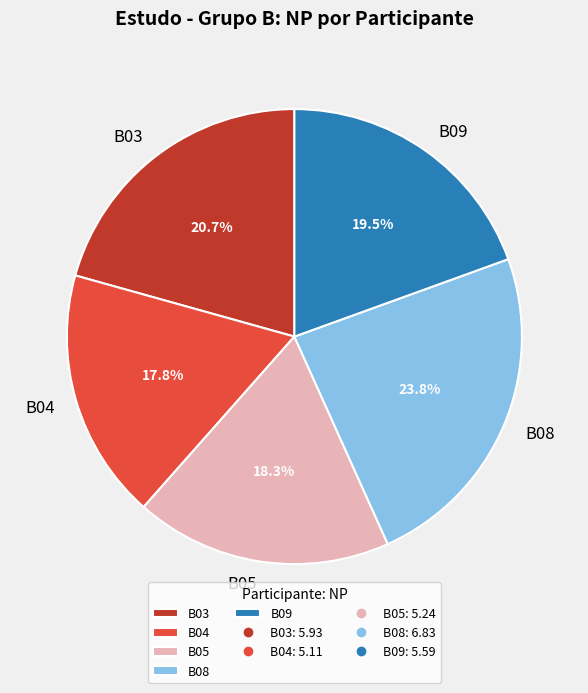

How many slices are in this pie chart?

5